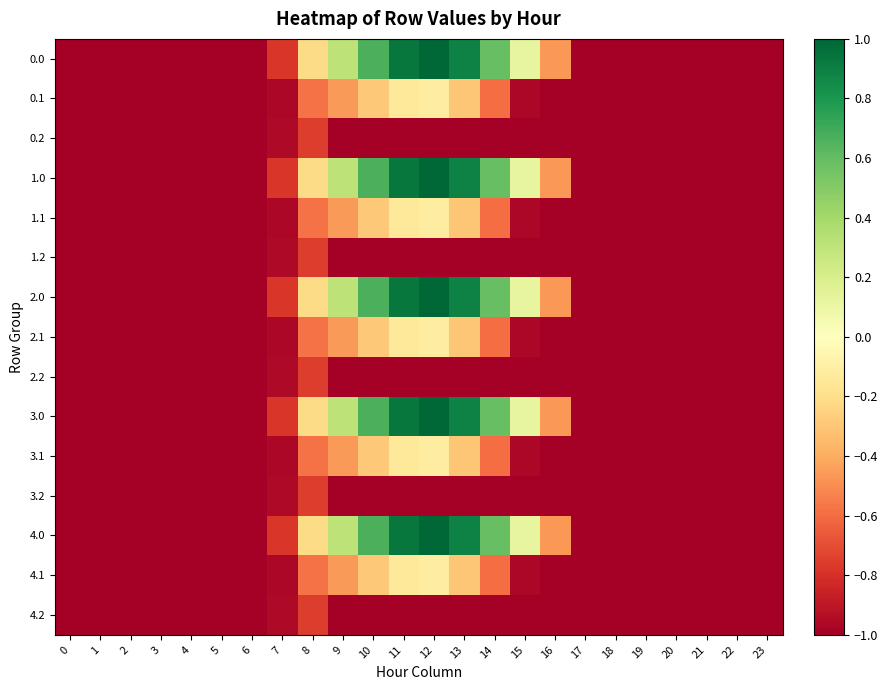

Reading left to right, transcribe all the data shown in this chart.

0.0: 0=-1.0	1=-1.0	2=-1.0	3=-1.0	4=-1.0	5=-1.0	6=-1.0	7=-0.8	8=-0.2	9=0.3	10=0.7	11=0.9	12=1.0	13=0.9	14=0.6	15=0.1	16=-0.5	17=-1.0	18=-1.0	19=-1.0	20=-1.0	21=-1.0	22=-1.0	23=-1.0
0.1: 0=-1.0	1=-1.0	2=-1.0	3=-1.0	4=-1.0	5=-1.0	6=-1.0	7=-1.0	8=-0.6	9=-0.5	10=-0.3	11=-0.1	12=-0.1	13=-0.3	14=-0.6	15=-1.0	16=-1.0	17=-1.0	18=-1.0	19=-1.0	20=-1.0	21=-1.0	22=-1.0	23=-1.0
0.2: 0=-1.0	1=-1.0	2=-1.0	3=-1.0	4=-1.0	5=-1.0	6=-1.0	7=-1.0	8=-0.8	9=-1.0	10=-1.0	11=-1.0	12=-1.0	13=-1.0	14=-1.0	15=-1.0	16=-1.0	17=-1.0	18=-1.0	19=-1.0	20=-1.0	21=-1.0	22=-1.0	23=-1.0
1.0: 0=-1.0	1=-1.0	2=-1.0	3=-1.0	4=-1.0	5=-1.0	6=-1.0	7=-0.8	8=-0.2	9=0.3	10=0.7	11=0.9	12=1.0	13=0.9	14=0.6	15=0.1	16=-0.5	17=-1.0	18=-1.0	19=-1.0	20=-1.0	21=-1.0	22=-1.0	23=-1.0
1.1: 0=-1.0	1=-1.0	2=-1.0	3=-1.0	4=-1.0	5=-1.0	6=-1.0	7=-1.0	8=-0.6	9=-0.5	10=-0.3	11=-0.1	12=-0.1	13=-0.3	14=-0.6	15=-1.0	16=-1.0	17=-1.0	18=-1.0	19=-1.0	20=-1.0	21=-1.0	22=-1.0	23=-1.0
1.2: 0=-1.0	1=-1.0	2=-1.0	3=-1.0	4=-1.0	5=-1.0	6=-1.0	7=-1.0	8=-0.8	9=-1.0	10=-1.0	11=-1.0	12=-1.0	13=-1.0	14=-1.0	15=-1.0	16=-1.0	17=-1.0	18=-1.0	19=-1.0	20=-1.0	21=-1.0	22=-1.0	23=-1.0
2.0: 0=-1.0	1=-1.0	2=-1.0	3=-1.0	4=-1.0	5=-1.0	6=-1.0	7=-0.8	8=-0.2	9=0.3	10=0.7	11=0.9	12=1.0	13=0.9	14=0.6	15=0.1	16=-0.5	17=-1.0	18=-1.0	19=-1.0	20=-1.0	21=-1.0	22=-1.0	23=-1.0
2.1: 0=-1.0	1=-1.0	2=-1.0	3=-1.0	4=-1.0	5=-1.0	6=-1.0	7=-1.0	8=-0.6	9=-0.5	10=-0.3	11=-0.1	12=-0.1	13=-0.3	14=-0.6	15=-1.0	16=-1.0	17=-1.0	18=-1.0	19=-1.0	20=-1.0	21=-1.0	22=-1.0	23=-1.0
2.2: 0=-1.0	1=-1.0	2=-1.0	3=-1.0	4=-1.0	5=-1.0	6=-1.0	7=-1.0	8=-0.8	9=-1.0	10=-1.0	11=-1.0	12=-1.0	13=-1.0	14=-1.0	15=-1.0	16=-1.0	17=-1.0	18=-1.0	19=-1.0	20=-1.0	21=-1.0	22=-1.0	23=-1.0
3.0: 0=-1.0	1=-1.0	2=-1.0	3=-1.0	4=-1.0	5=-1.0	6=-1.0	7=-0.8	8=-0.2	9=0.3	10=0.7	11=0.9	12=1.0	13=0.9	14=0.6	15=0.1	16=-0.5	17=-1.0	18=-1.0	19=-1.0	20=-1.0	21=-1.0	22=-1.0	23=-1.0
3.1: 0=-1.0	1=-1.0	2=-1.0	3=-1.0	4=-1.0	5=-1.0	6=-1.0	7=-1.0	8=-0.6	9=-0.5	10=-0.3	11=-0.1	12=-0.1	13=-0.3	14=-0.6	15=-1.0	16=-1.0	17=-1.0	18=-1.0	19=-1.0	20=-1.0	21=-1.0	22=-1.0	23=-1.0
3.2: 0=-1.0	1=-1.0	2=-1.0	3=-1.0	4=-1.0	5=-1.0	6=-1.0	7=-1.0	8=-0.8	9=-1.0	10=-1.0	11=-1.0	12=-1.0	13=-1.0	14=-1.0	15=-1.0	16=-1.0	17=-1.0	18=-1.0	19=-1.0	20=-1.0	21=-1.0	22=-1.0	23=-1.0
4.0: 0=-1.0	1=-1.0	2=-1.0	3=-1.0	4=-1.0	5=-1.0	6=-1.0	7=-0.8	8=-0.2	9=0.3	10=0.7	11=0.9	12=1.0	13=0.9	14=0.6	15=0.1	16=-0.5	17=-1.0	18=-1.0	19=-1.0	20=-1.0	21=-1.0	22=-1.0	23=-1.0
4.1: 0=-1.0	1=-1.0	2=-1.0	3=-1.0	4=-1.0	5=-1.0	6=-1.0	7=-1.0	8=-0.6	9=-0.5	10=-0.3	11=-0.1	12=-0.1	13=-0.3	14=-0.6	15=-1.0	16=-1.0	17=-1.0	18=-1.0	19=-1.0	20=-1.0	21=-1.0	22=-1.0	23=-1.0
4.2: 0=-1.0	1=-1.0	2=-1.0	3=-1.0	4=-1.0	5=-1.0	6=-1.0	7=-1.0	8=-0.8	9=-1.0	10=-1.0	11=-1.0	12=-1.0	13=-1.0	14=-1.0	15=-1.0	16=-1.0	17=-1.0	18=-1.0	19=-1.0	20=-1.0	21=-1.0	22=-1.0	23=-1.0